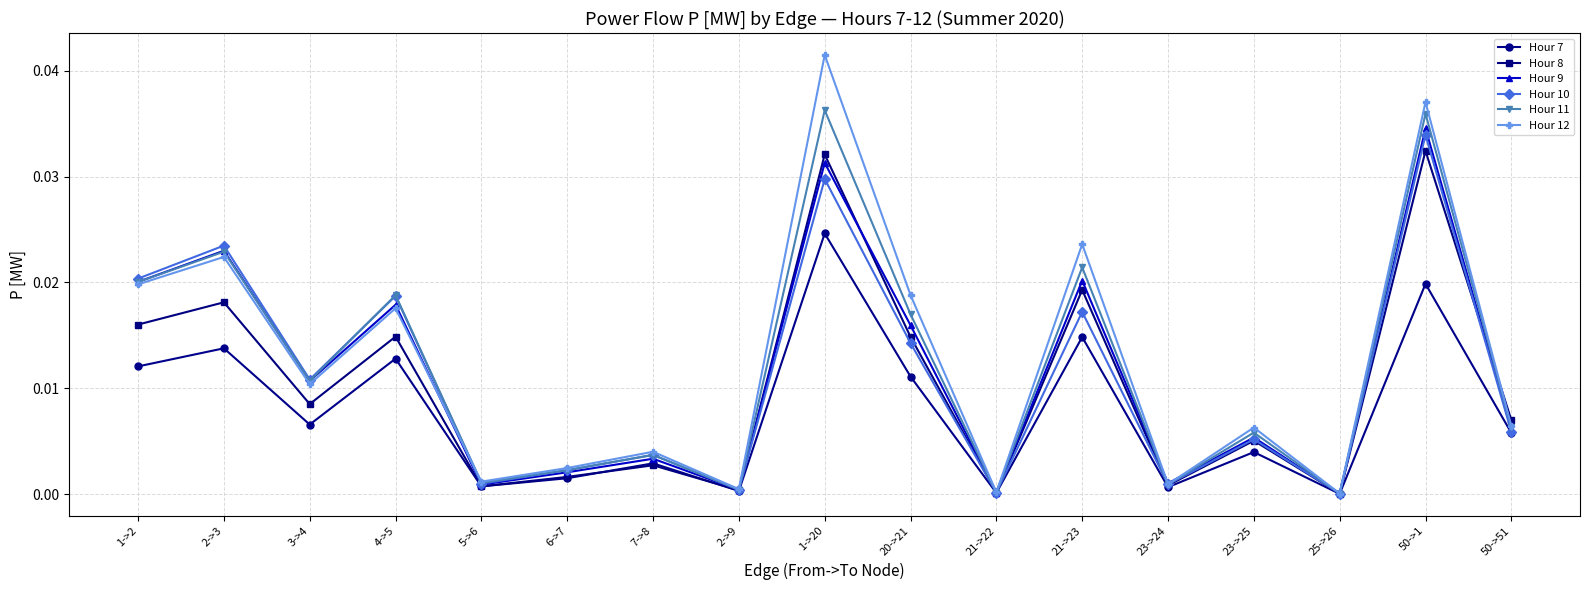

Which category has the highest value in the Hour 12 series?

1->20